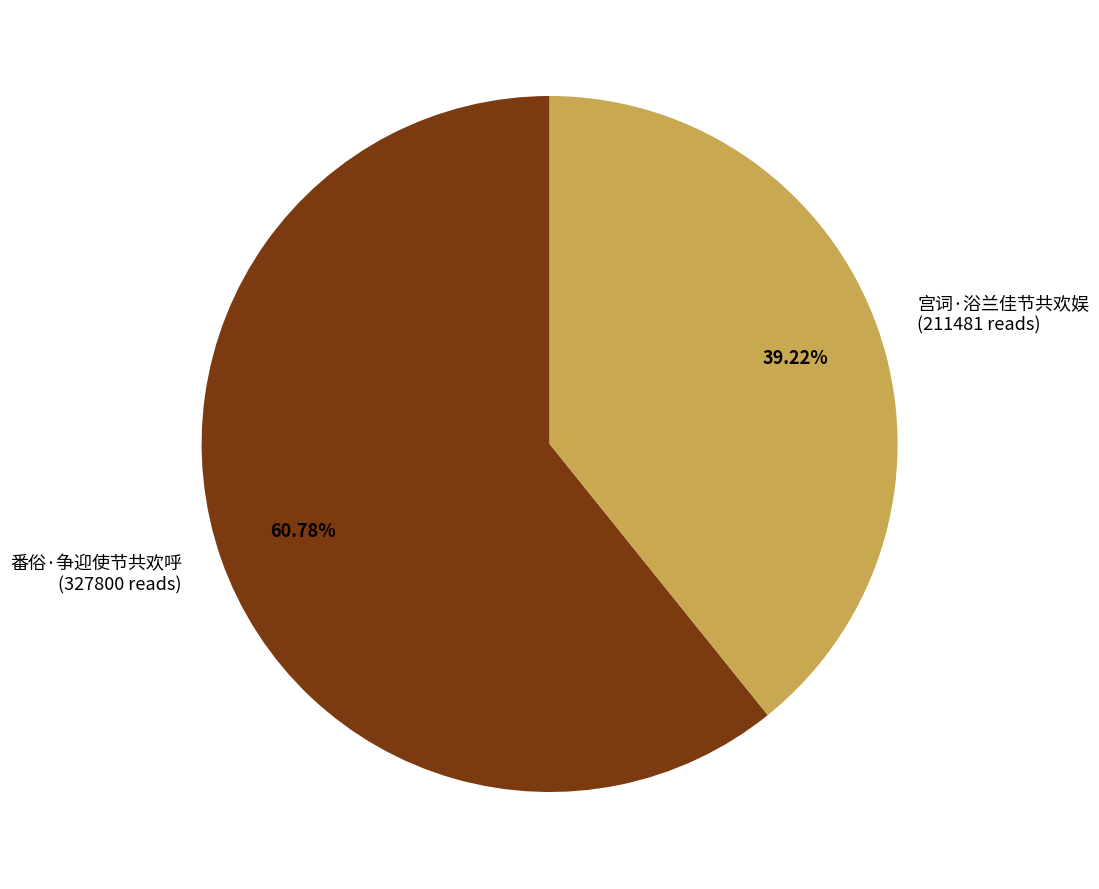

What is the ratio of the value at 宫词·浴兰佳节共欢娱 (211481 reads) to the value at 番俗·争迎使节共欢呼 (327800 reads)?

0.6